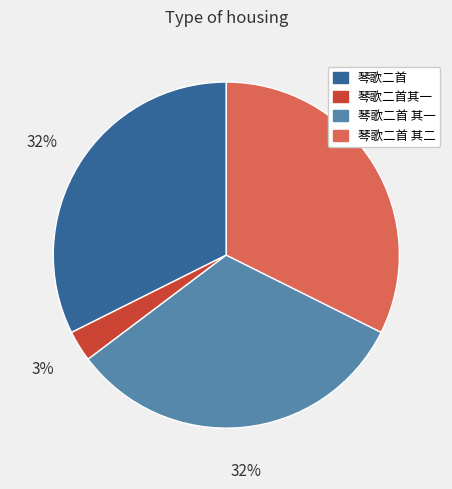

The 琴歌二首 其二 slice represents 32% of the pie. True or false?

True